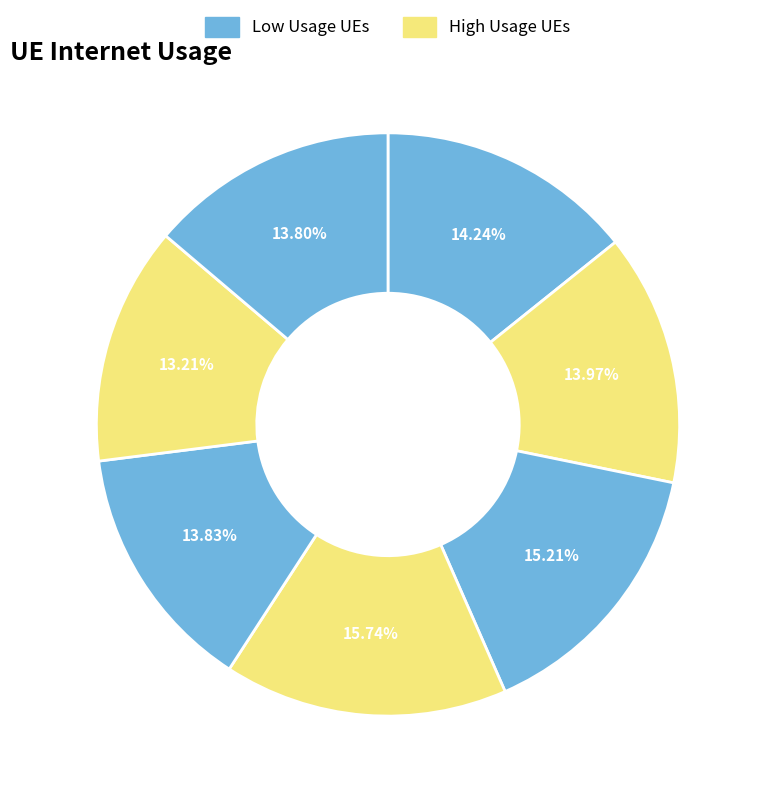

Count the number of slices in the pie.

7